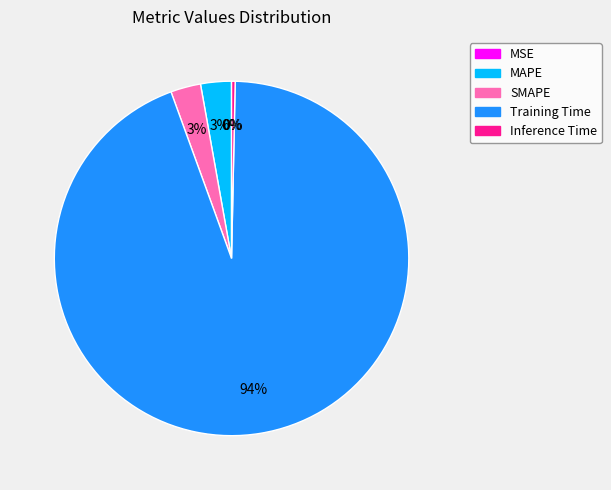

The MAPE slice represents 3% of the pie. True or false?

True